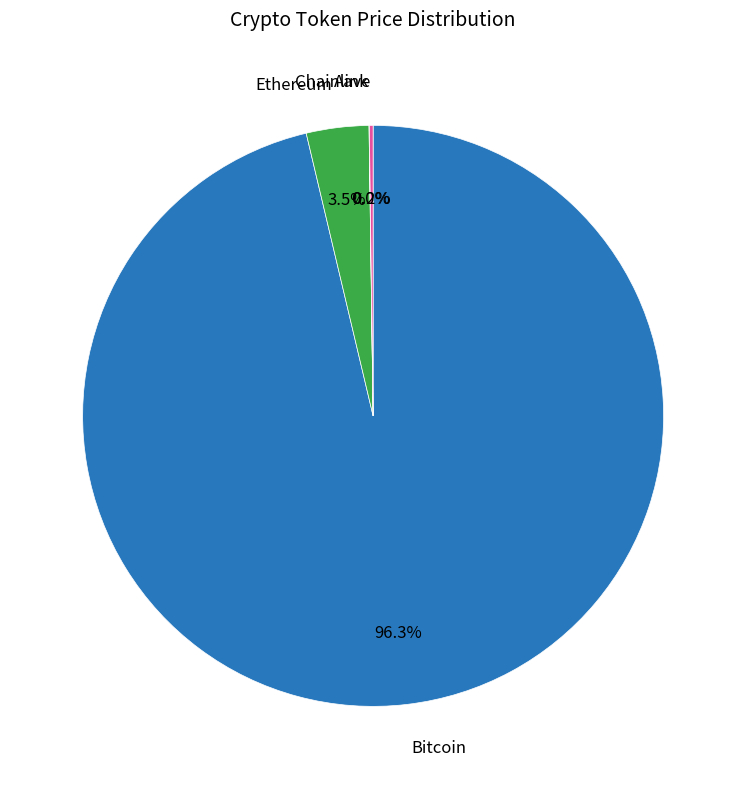

Is there a majority slice in this chart?

Yes